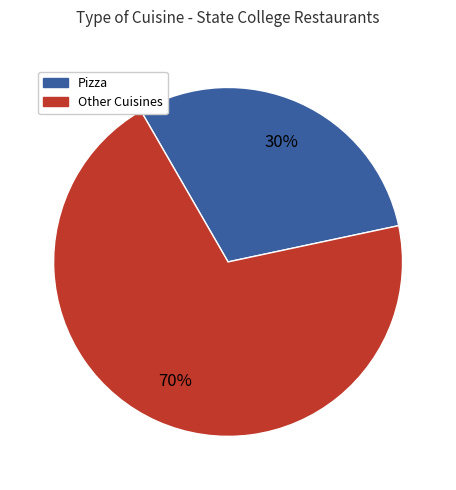

To the nearest percent, what is the average slice percentage?

50%